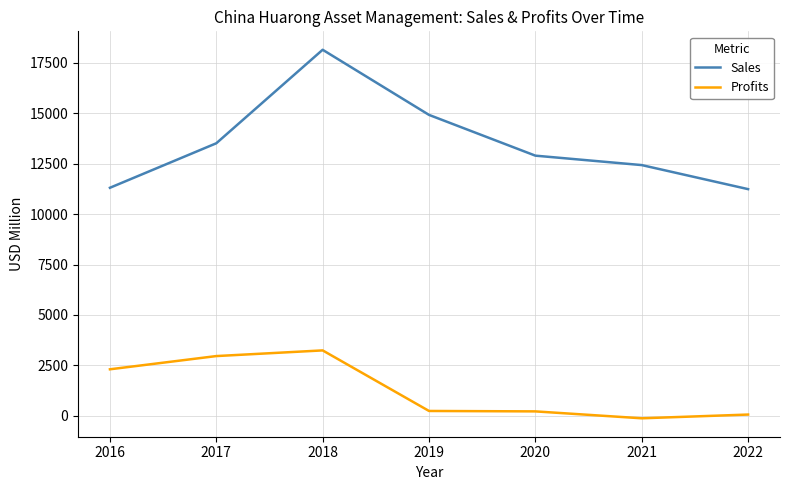

What is the maximum value for Sales?

18155.0